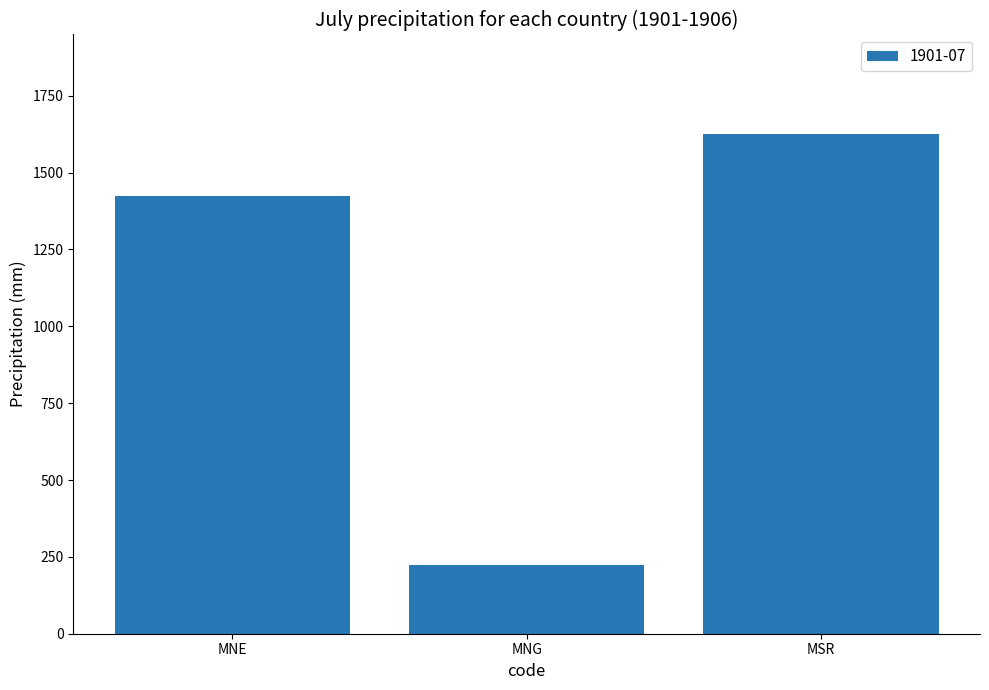

Where is the data nearest to the value 924?

MNE